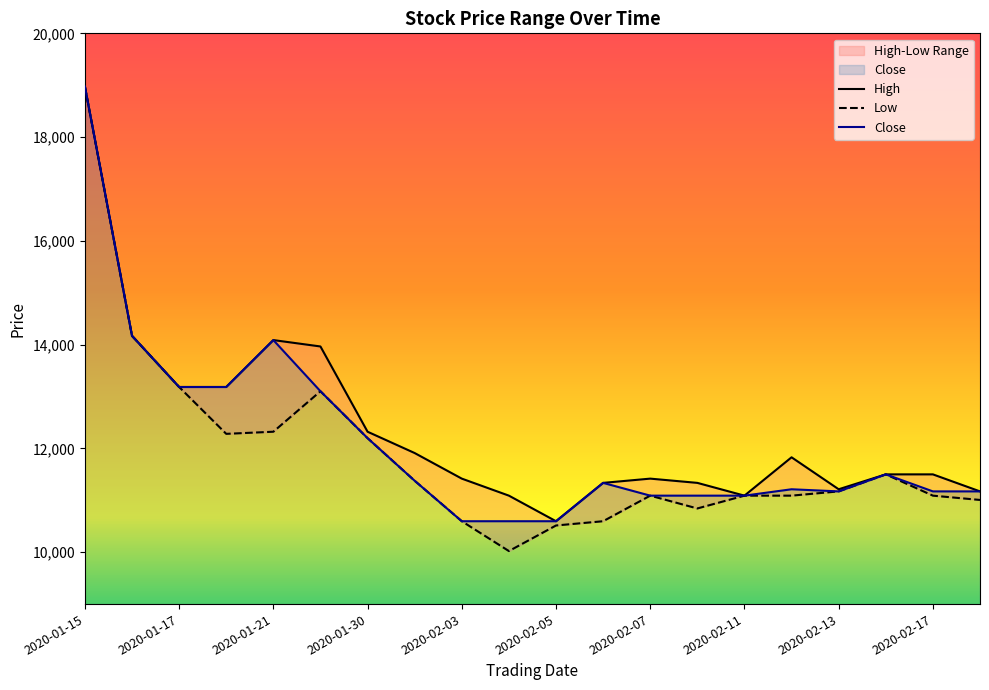

True or false: High has a value of 8742 at 2020-01-16.

False